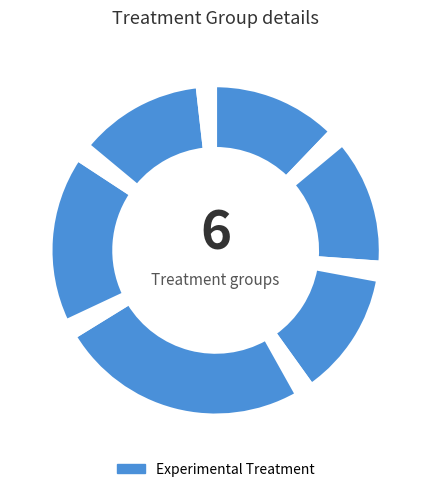

How many slices are in this pie chart?

12